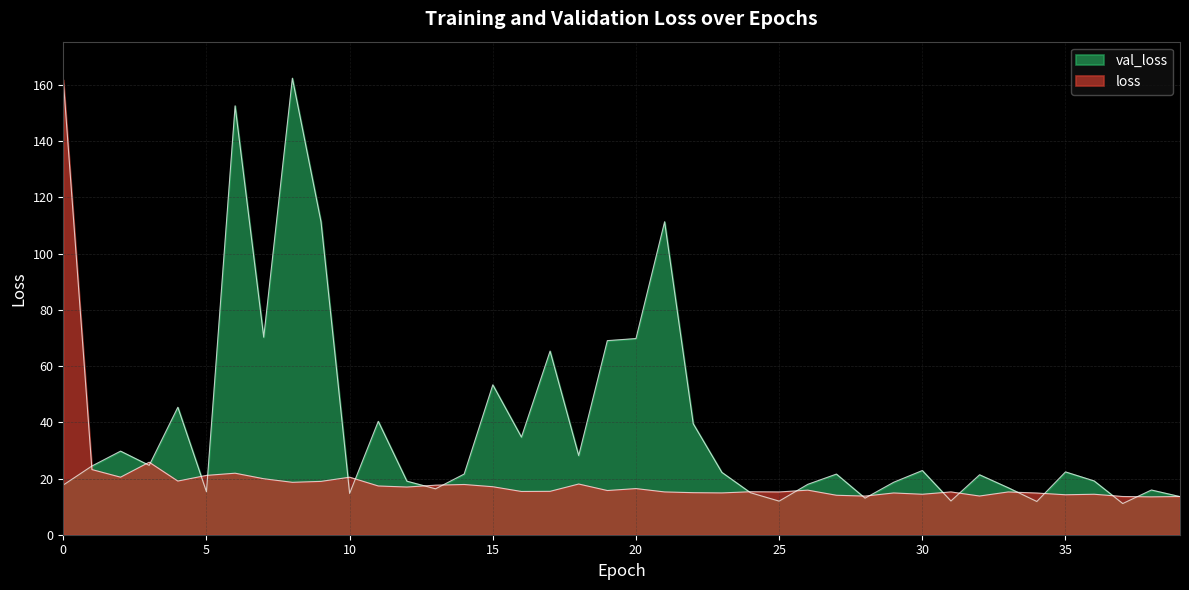

True or false: val_loss and loss cross at least once.

True